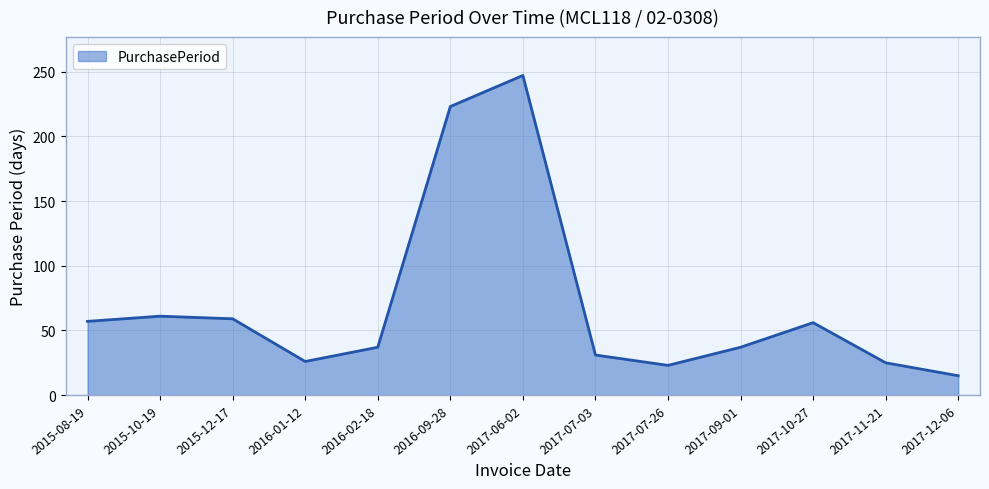

What value does the data have at 2017-10-27, to the nearest 5?

55